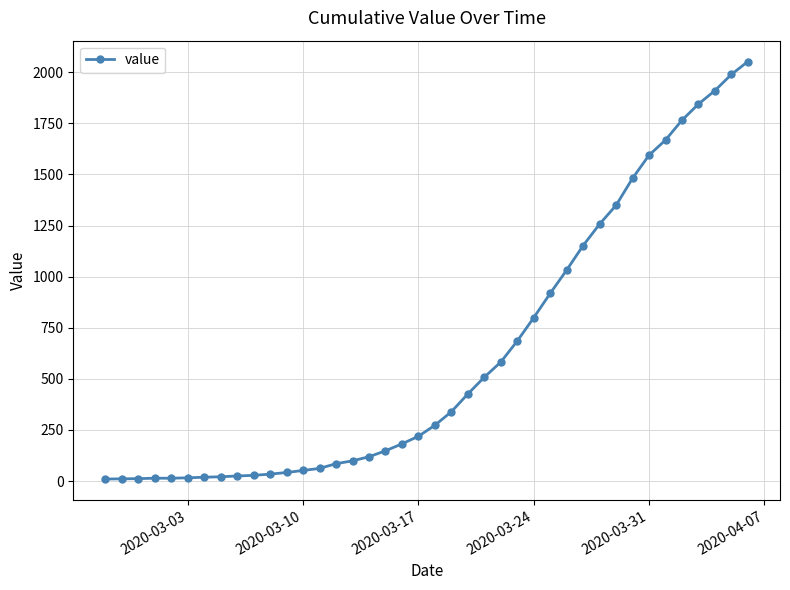

What is the maximum value shown in the chart?

2052